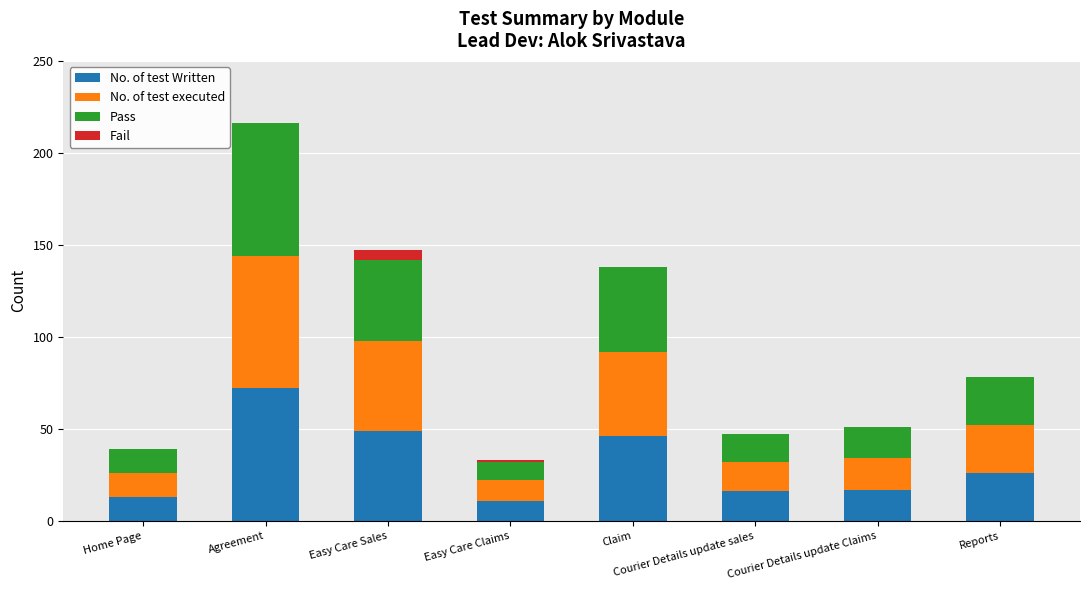

Which category has the highest value in the No. of test Written series?

Agreement